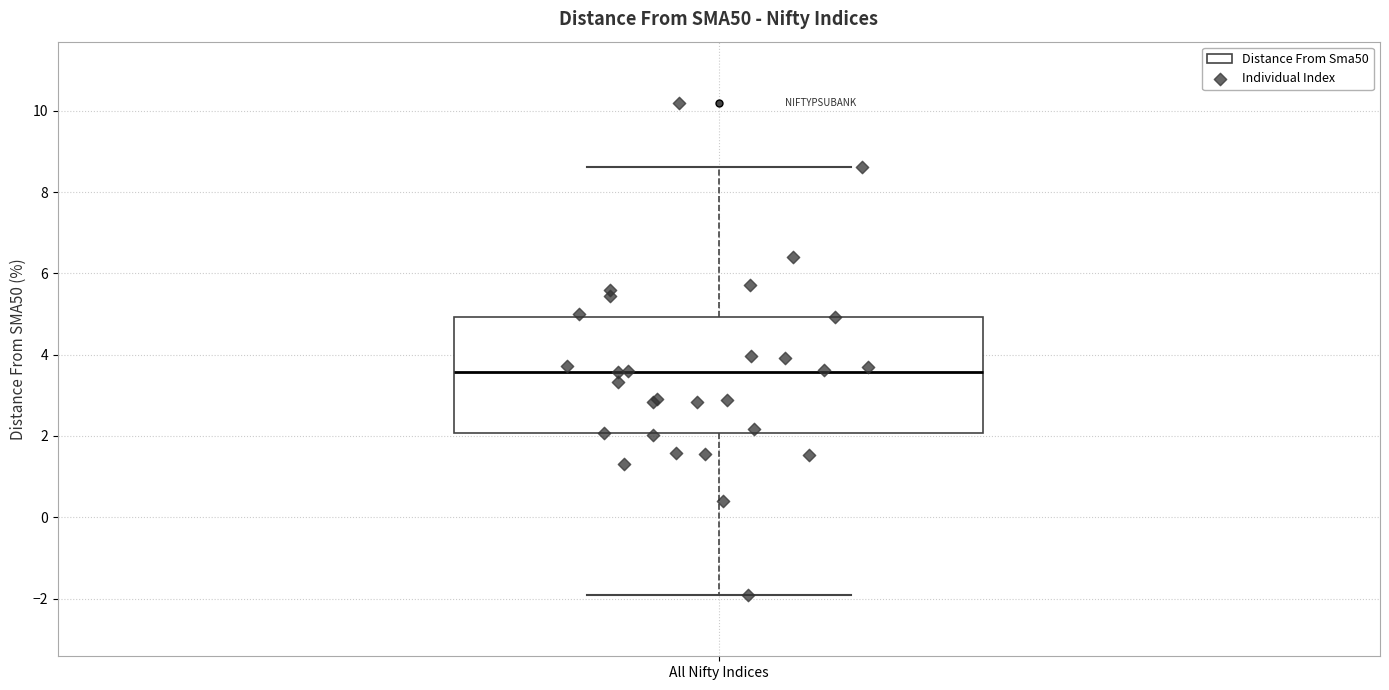

Read this box plot against the y-axis: the position of the median line, the range covered by the box, and the ends of both whiskers. The values are not printed on the chart, so give them approximately, as read against the axis.

median 3.6, box 2.0 to 5.0, whiskers -2.0 to 8.6